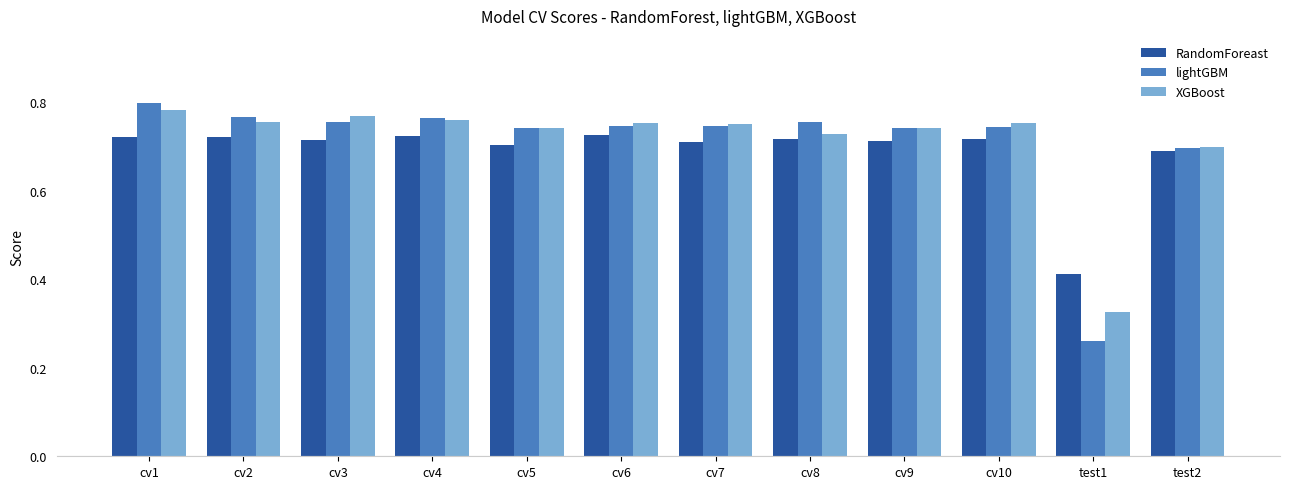

At which label does lightGBM reach its minimum?

test1